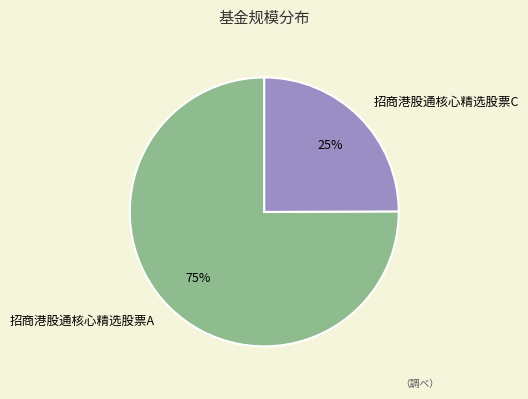

Which has a higher value, 招商港股通核心精选股票A or 招商港股通核心精选股票C?

招商港股通核心精选股票A